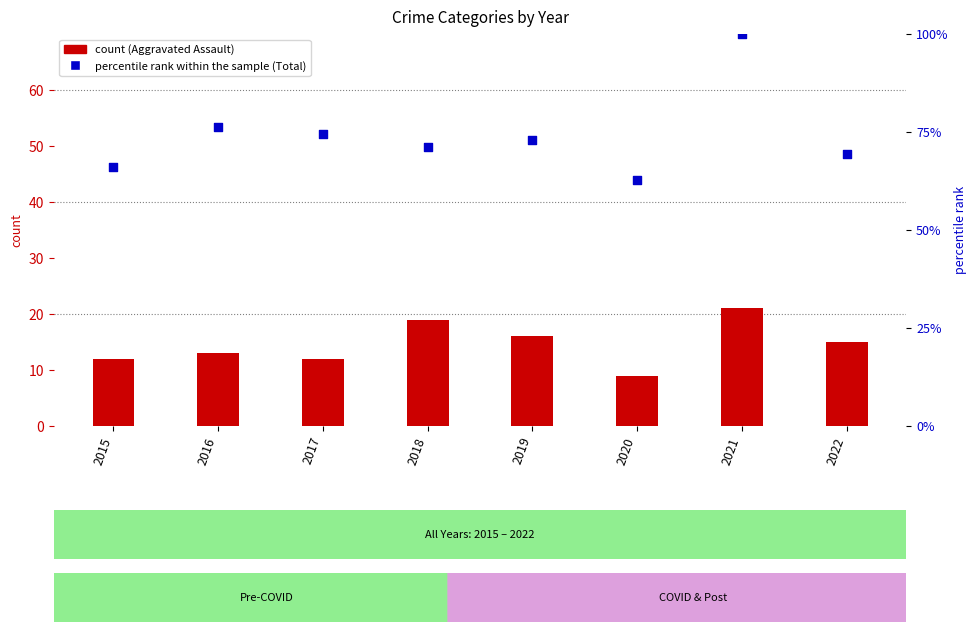

Approximately how many times larger is the value at 2018 compared to 2022?

1.0